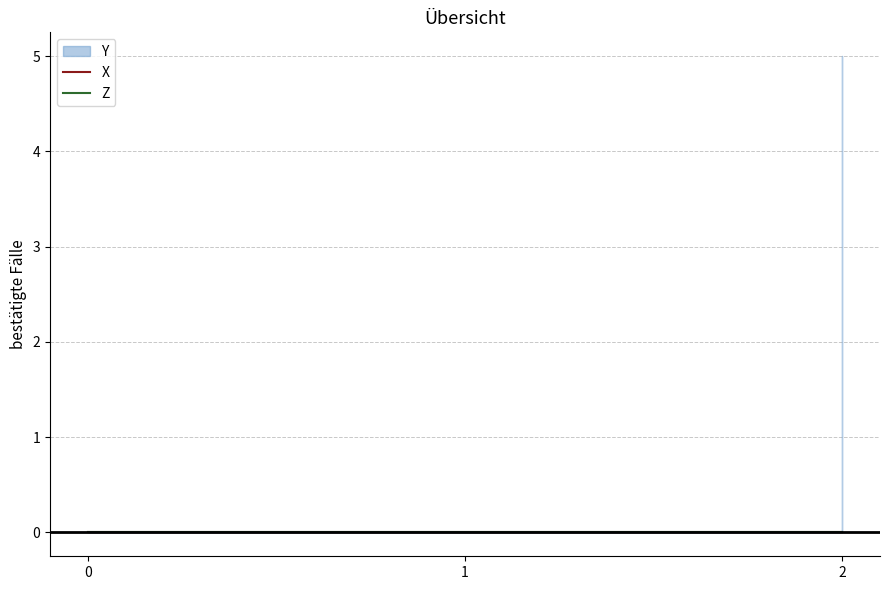

What are all the series names shown in the legend?

Y, X, Z